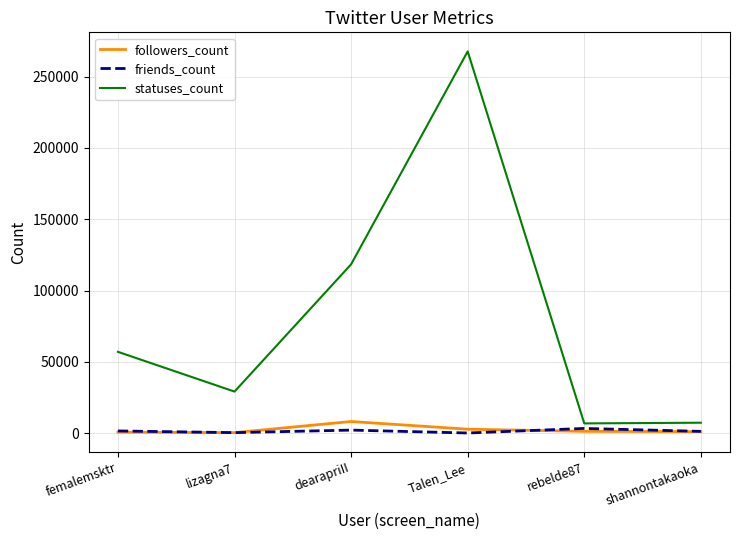

At which category is the sum across all series the highest?

Talen_Lee